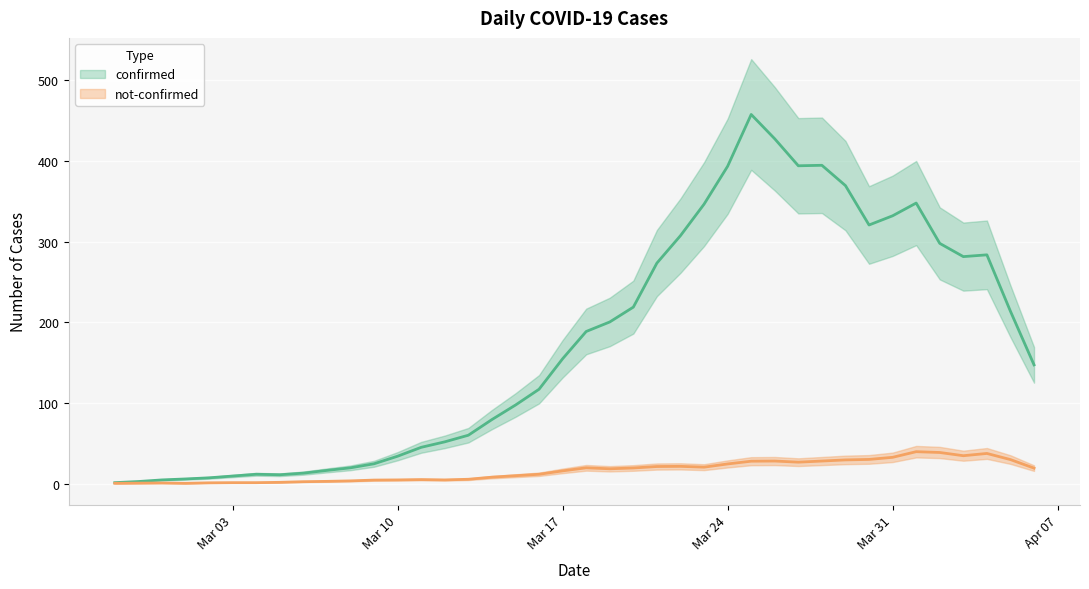

How many data points does each series have?

40